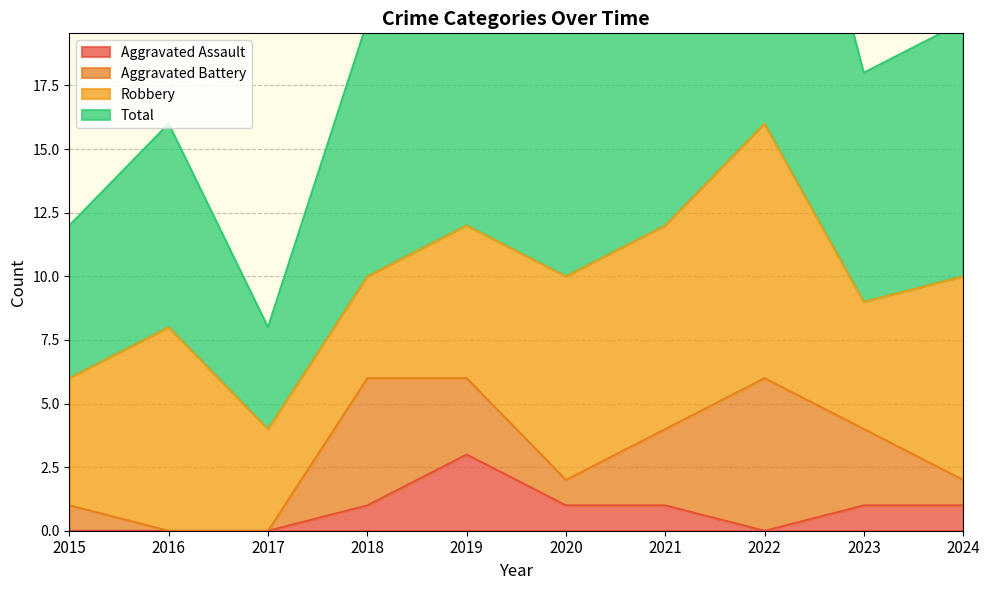

Is it true that Aggravated Assault equals 1 at 2021?

True